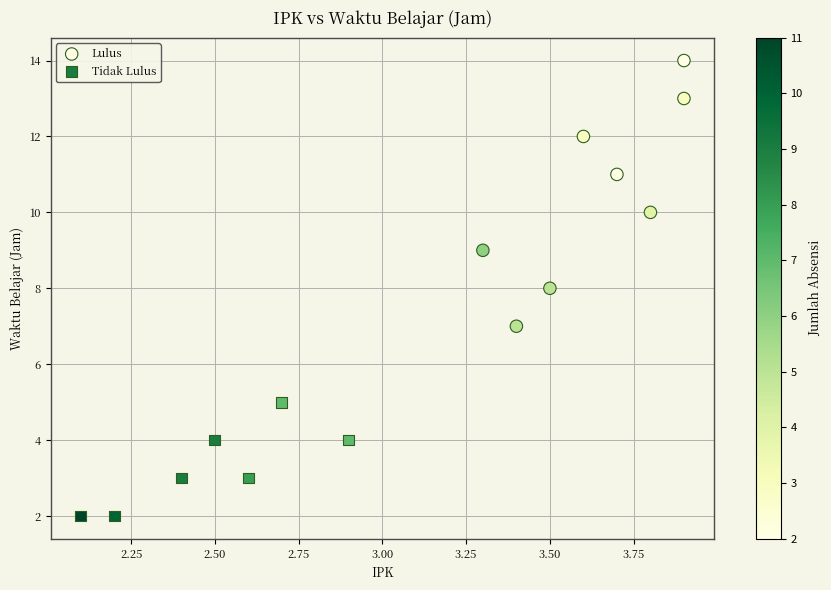

Which series has the largest Y range (max minus min)?

Lulus